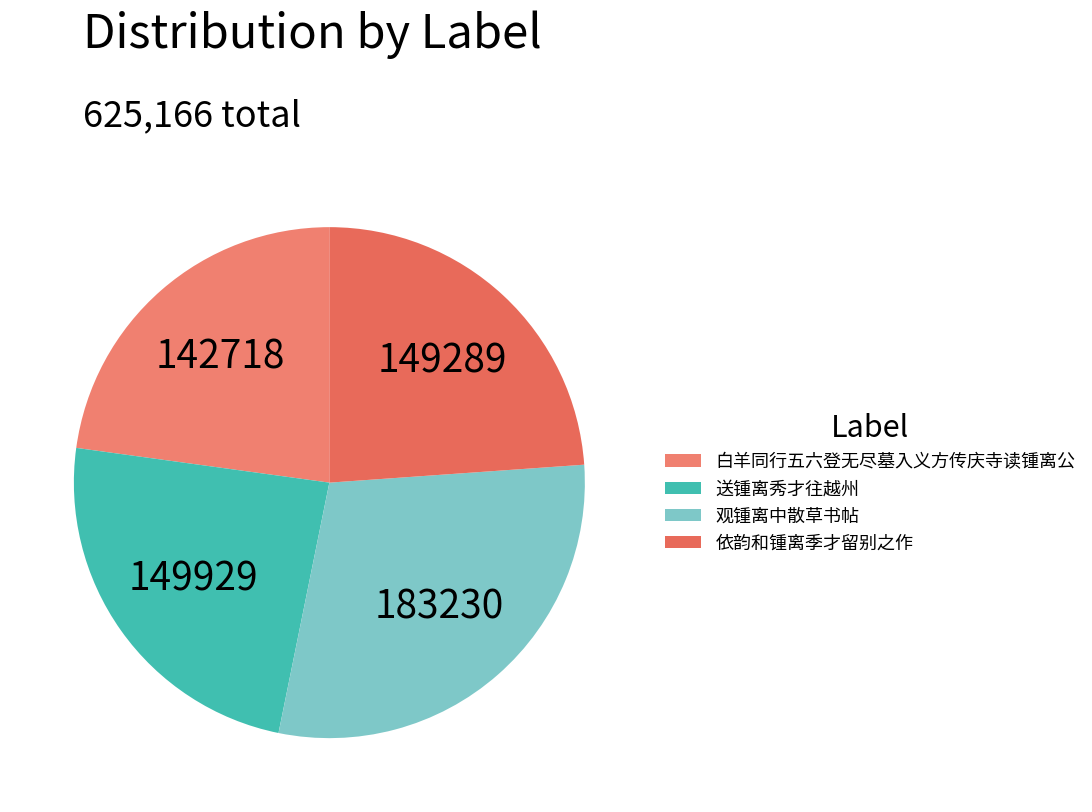

Count the number of slices in the pie.

4